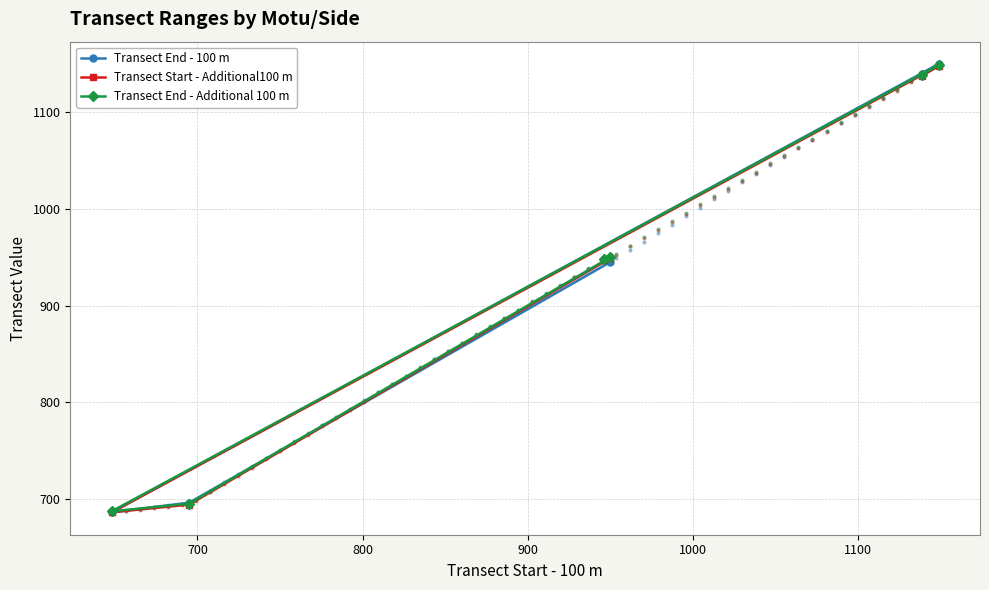

What are all the series names shown in the legend?

Transect End - 100 m, Transect Start - Additional100 m, Transect End - Additional 100 m